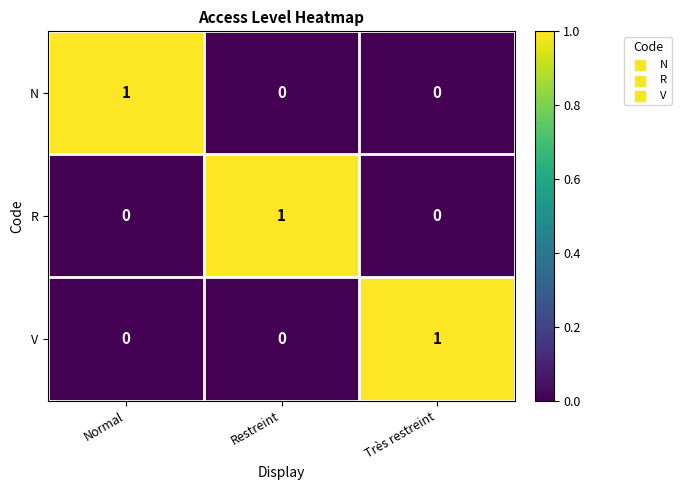

What is the total value across all series at Normal?

1